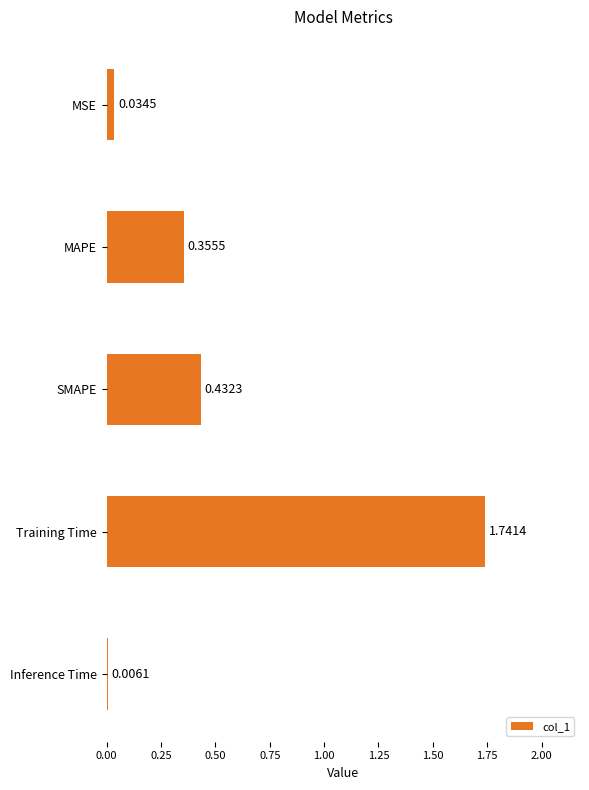

What is the sum of the values at MSE and Training Time?

1.8